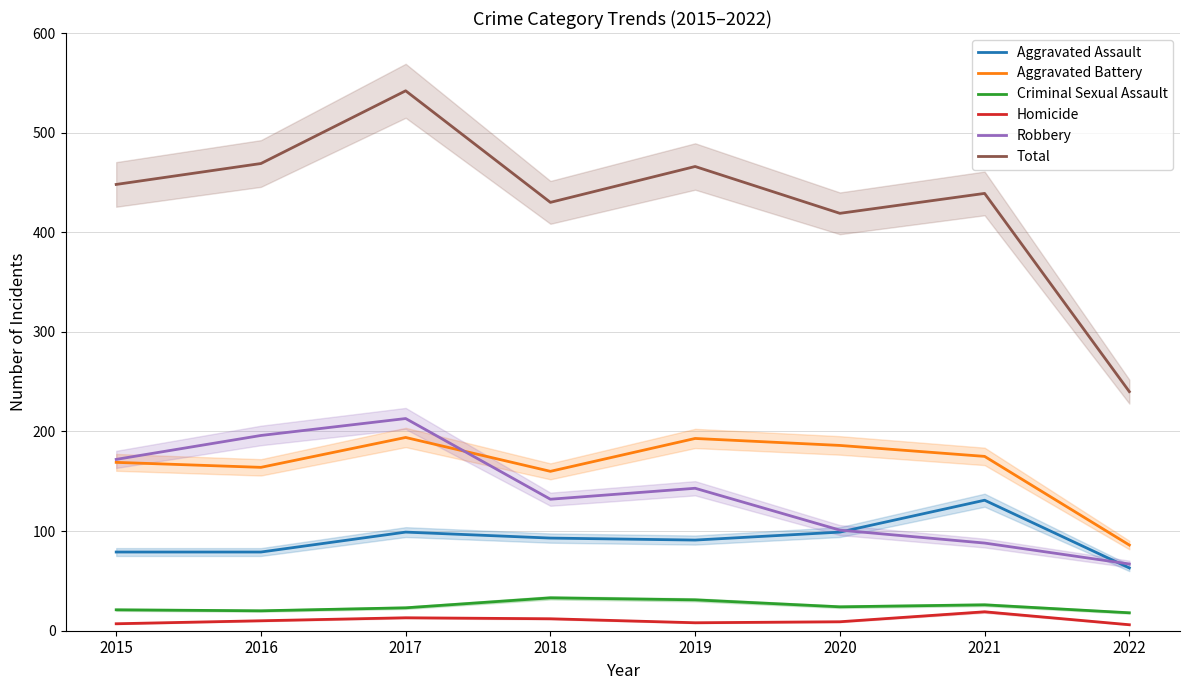

List the series in order of their peak value, lowest first.

Homicide, Criminal Sexual Assault, Aggravated Assault, Aggravated Battery, Robbery, Total